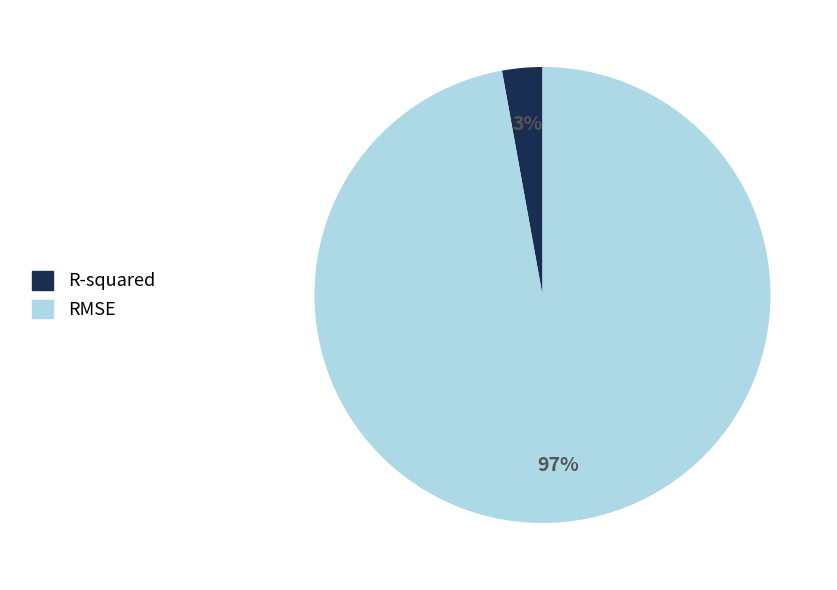

Is the sum of R-squared and RMSE greater than half?

Yes